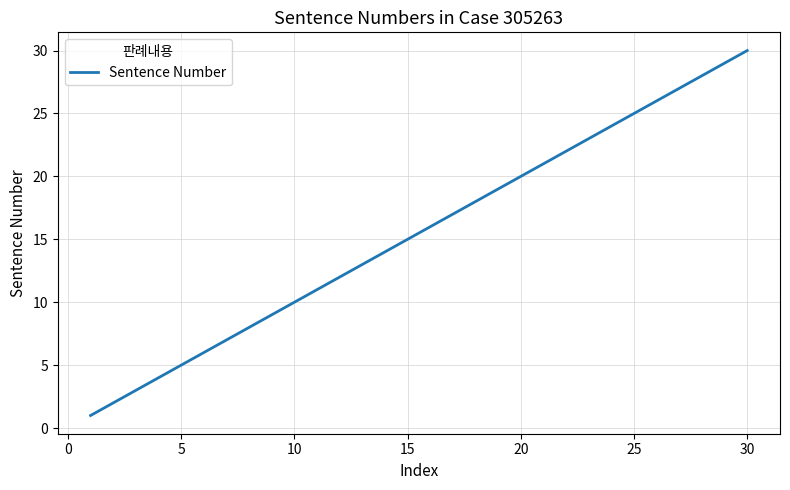

What is the difference between the maximum and minimum values?

29